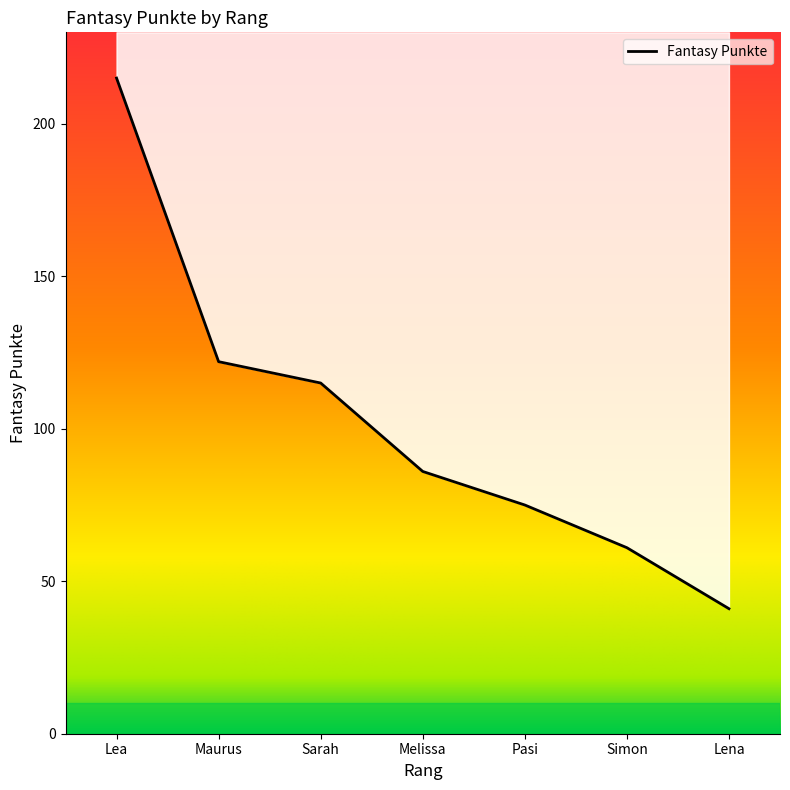

What is the change in value from Pasi to Simon?

-14